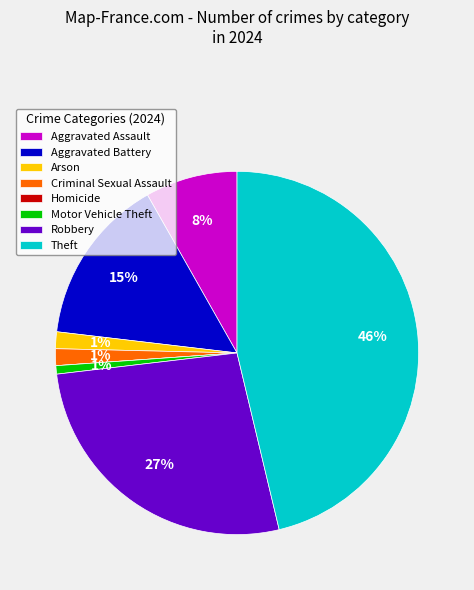

Does any single category account for the majority?

No